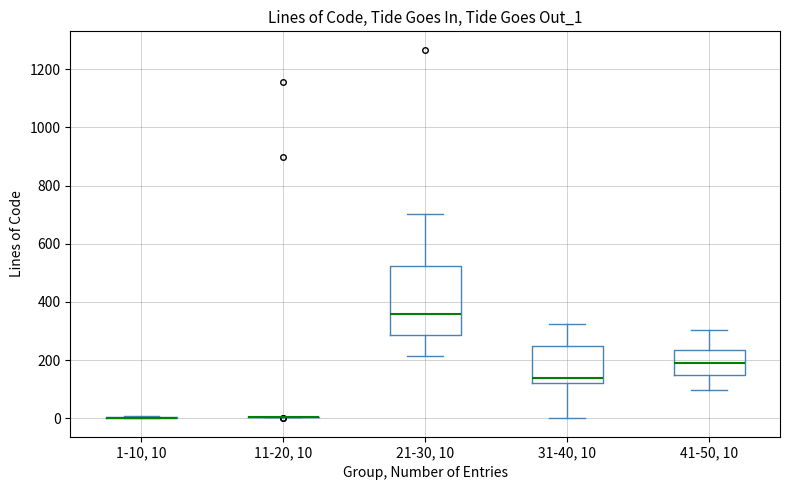

Where is the upper edge of the box for 41-50, 10 on the y-axis? The values are not printed on the chart, so give them approximately, as read against the axis.

240